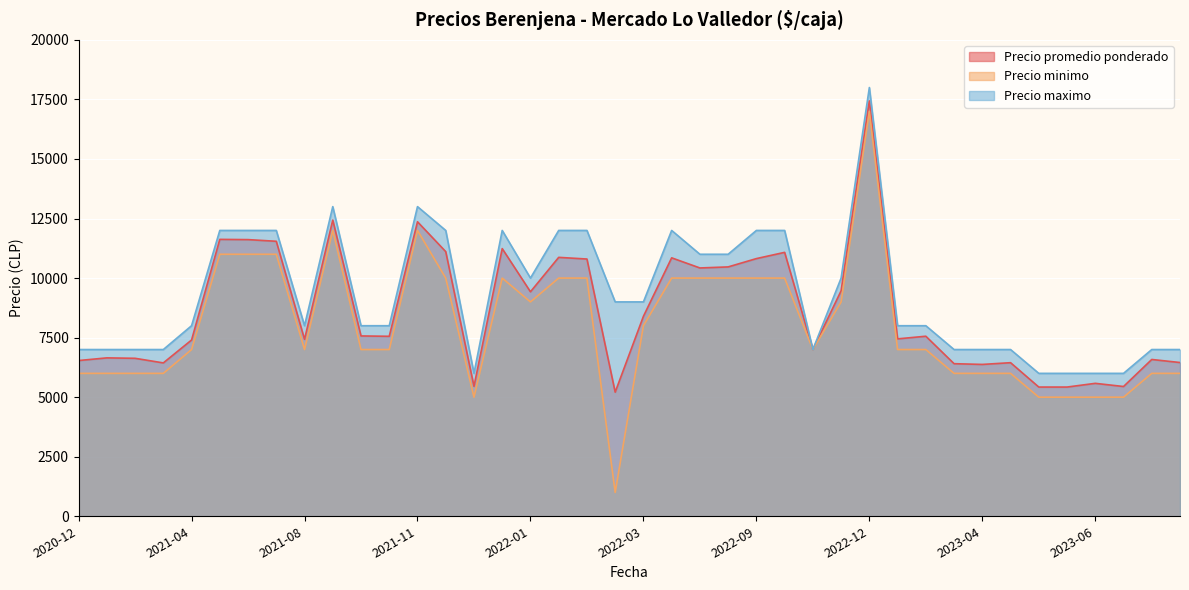

Does the chart display data point markers on the line(s)?

No